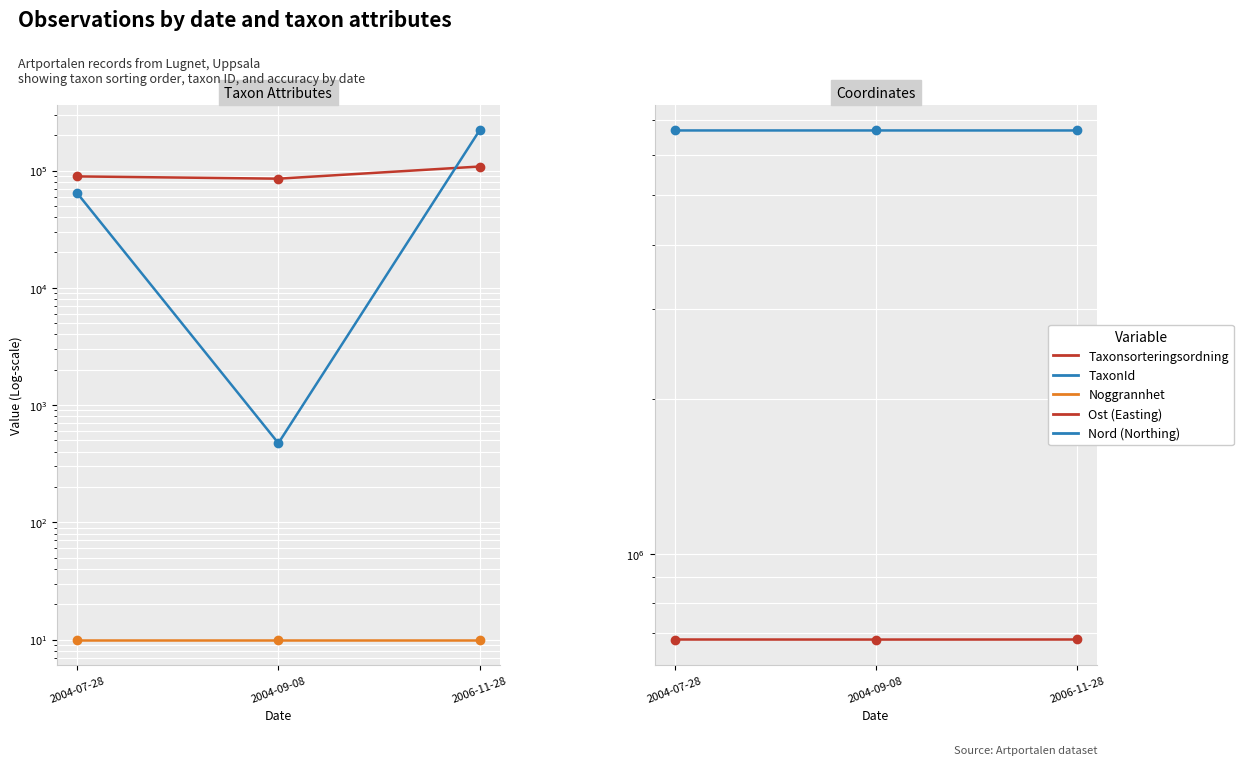

What is the difference between the TaxonId values at 2004-07-28 and 2006-11-28?

155587.9